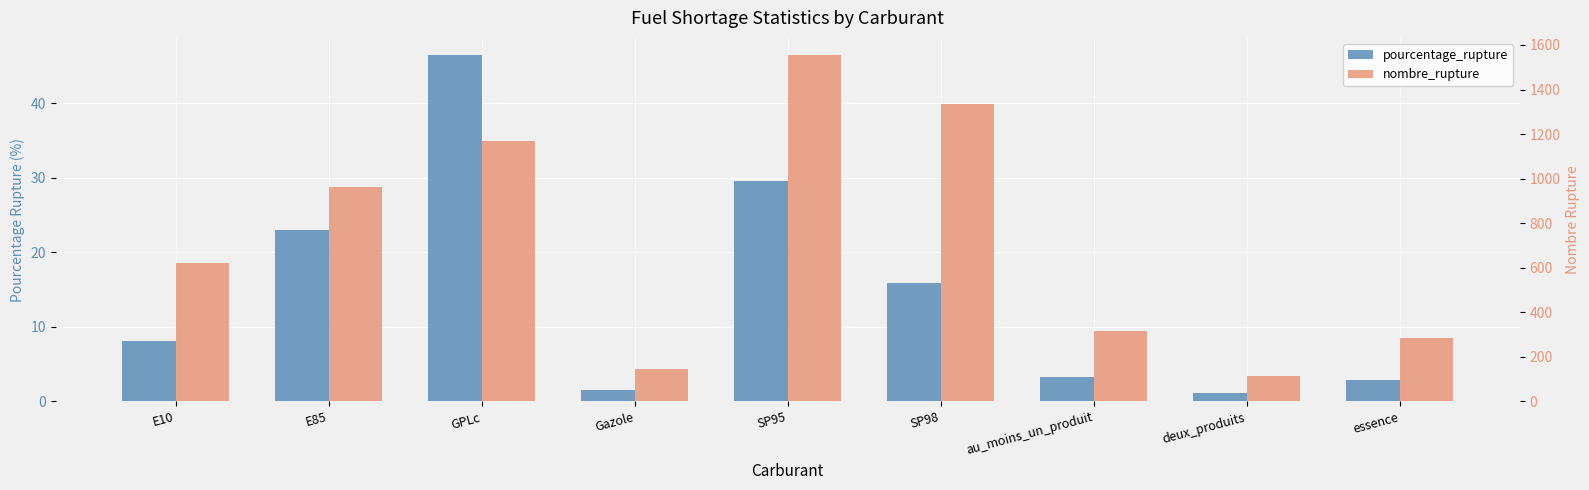

Reading left to right, list all the values displayed in this chart.

pourcentage_rupture: E10=8.1	E85=23.0	GPLc=46.5	Gazole=1.5	SP95=29.6	SP98=15.9	au_moins_un_produit=3.2	deux_produits=1.2	essence=2.9
nombre_rupture: E10=621.0	E85=962.0	GPLc=1168.0	Gazole=145.0	SP95=1554.0	SP98=1337.0	au_moins_un_produit=316.0	deux_produits=114.0	essence=285.0